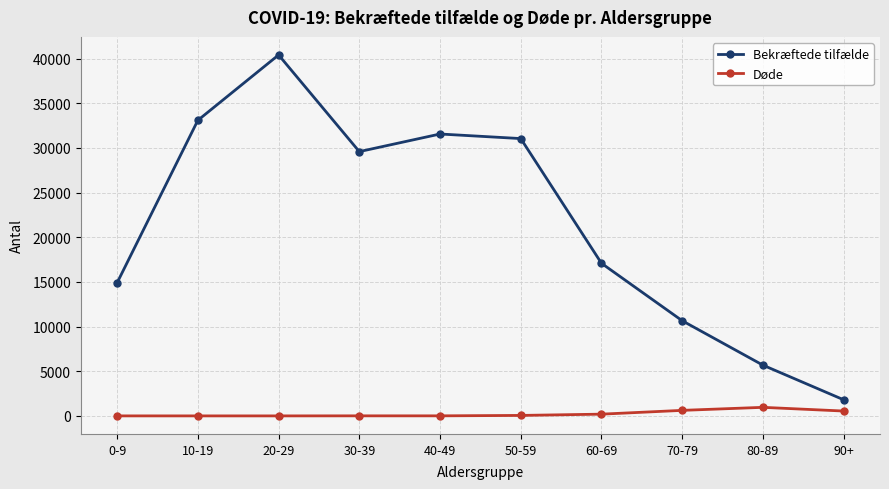

What is the approximate value of Bekræftede tilfælde at 80-89, to the nearest 100?

5700